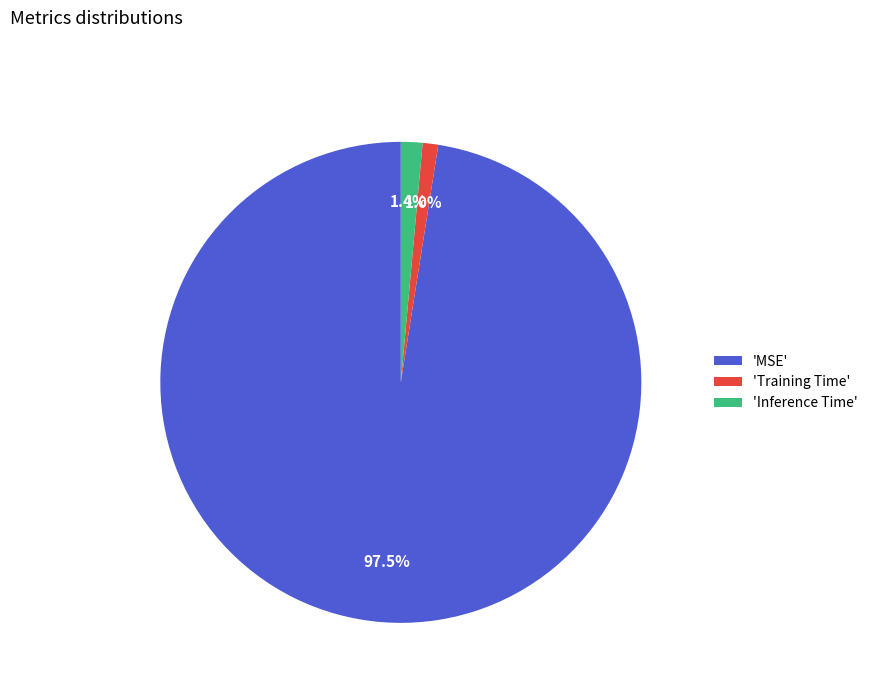

How many segments does this pie chart have?

3